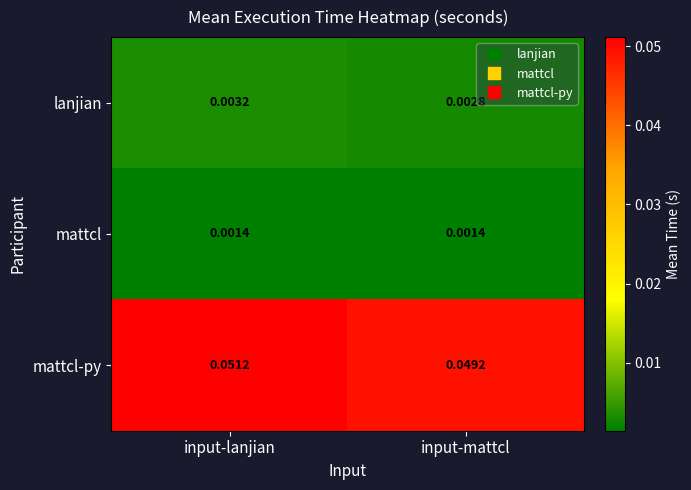

List the series in order of their peak value, lowest first.

mattcl, lanjian, mattcl-py